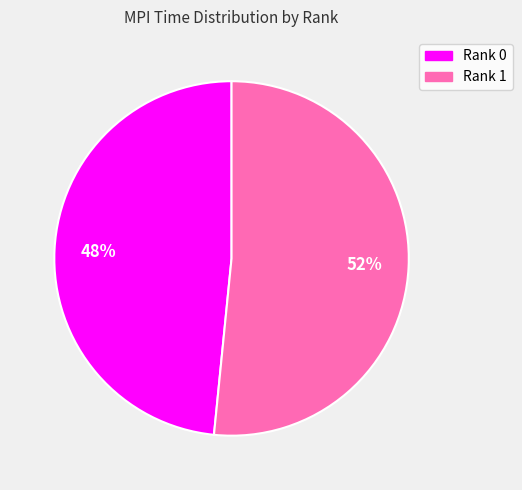

True or false: Rank 1 accounts for 37% of the total.

False